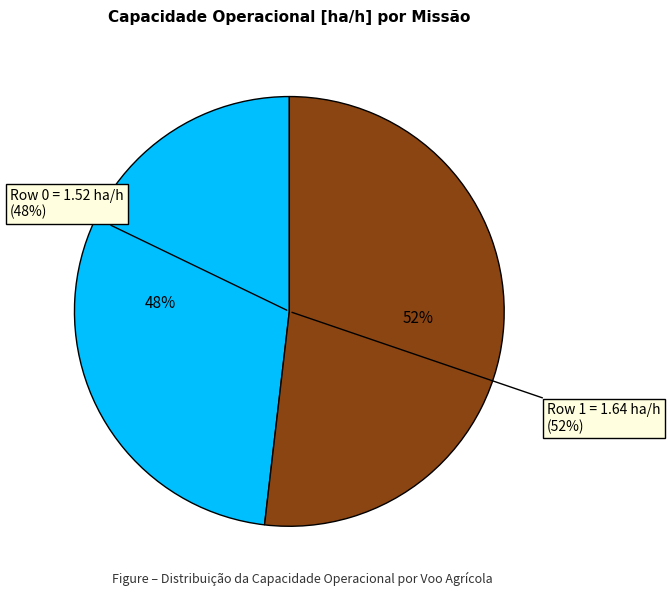

Rank the categories by value from highest to lowest.

Row 1, Row 0